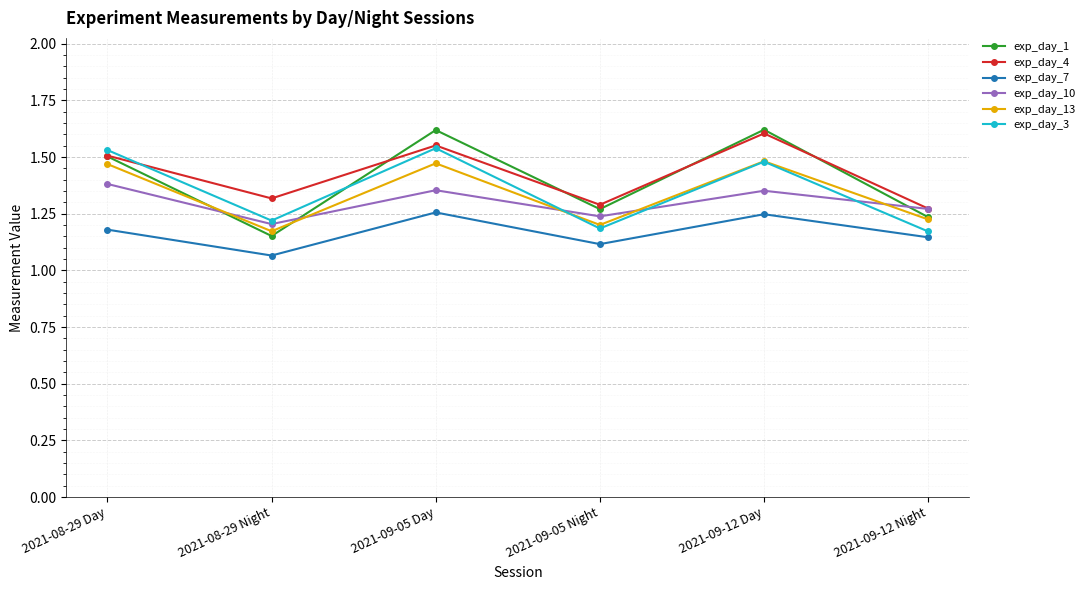

Is it true that exp_day_3 equals 2.0 at 2021-08-29 Day?

False